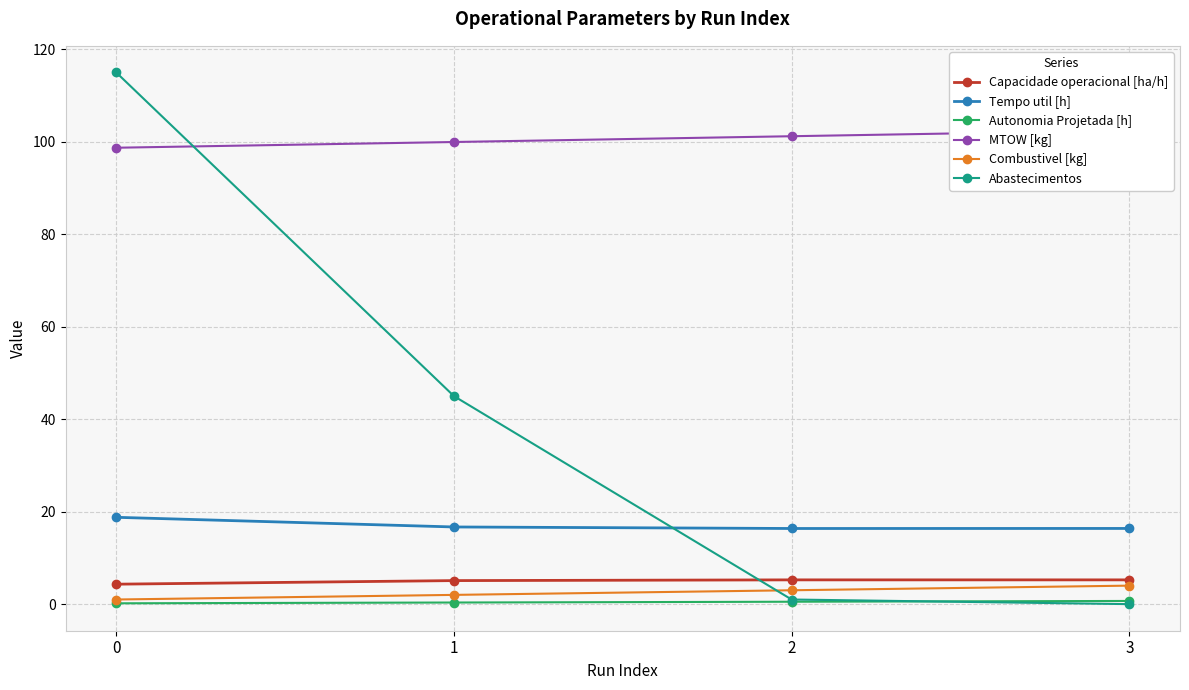

What is the total value across all series at 0?

238.0